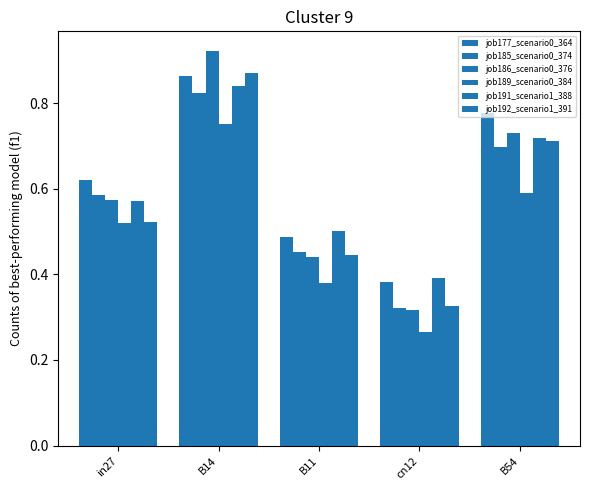

How many series are shown in this chart?

6